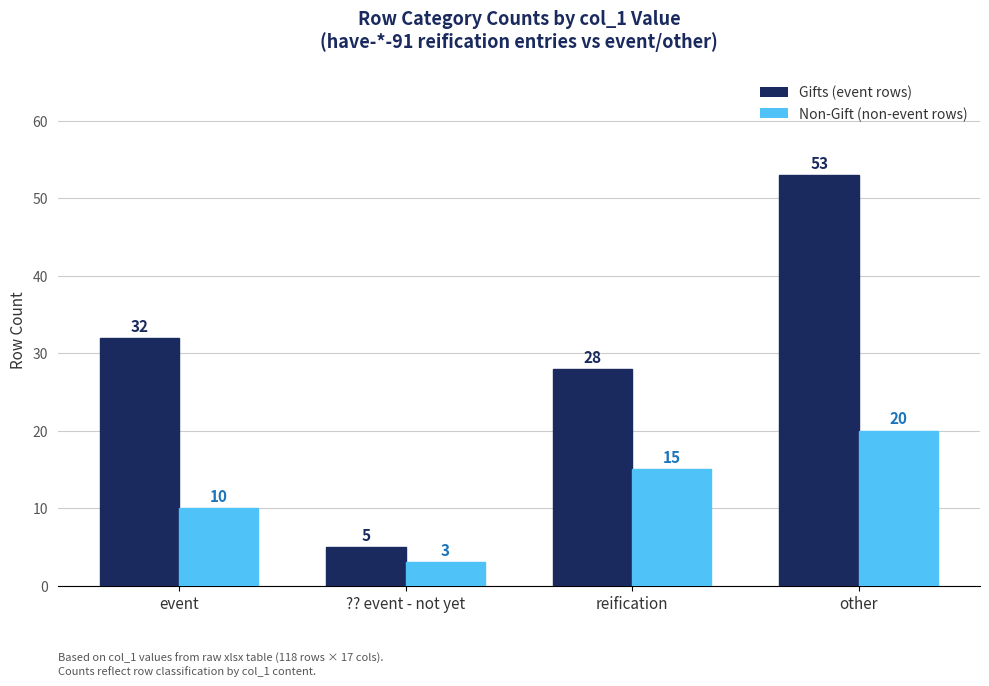

What is the label of the 3rd bar from the right?

?? event - not yet